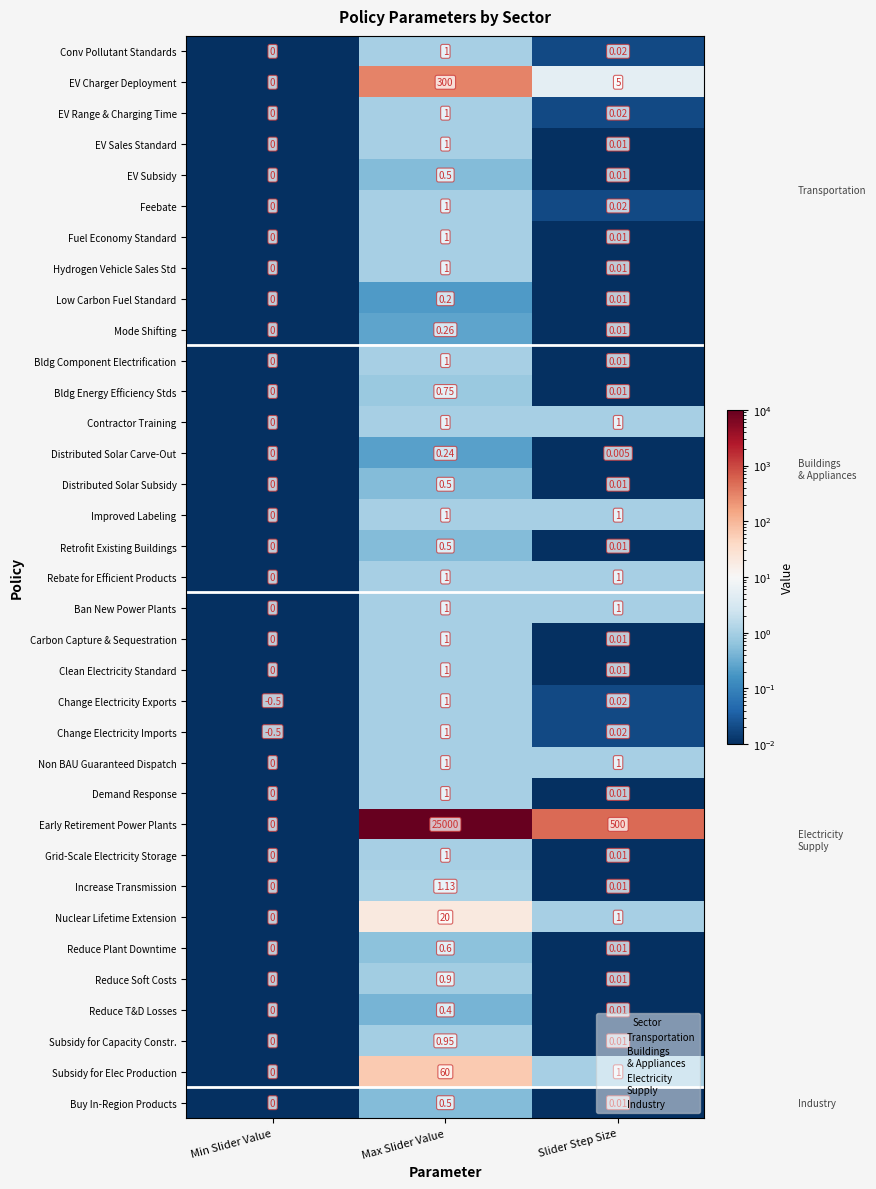

Which series changed the most between Min Slider Value and Max Slider Value?

Early Retirement Power Plants